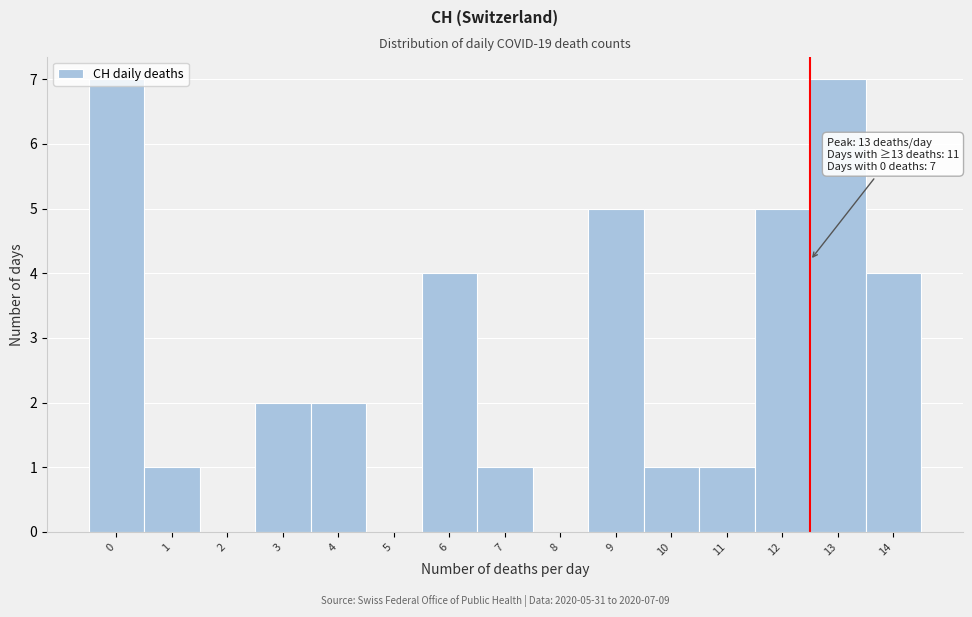

Read the value at 6.

4